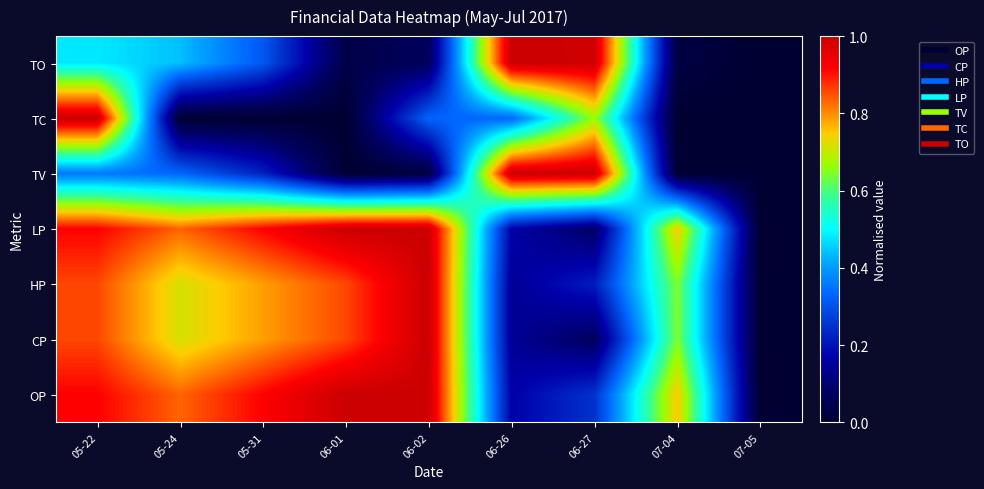

Which has a higher value, 06-01 or 06-27?

06-01